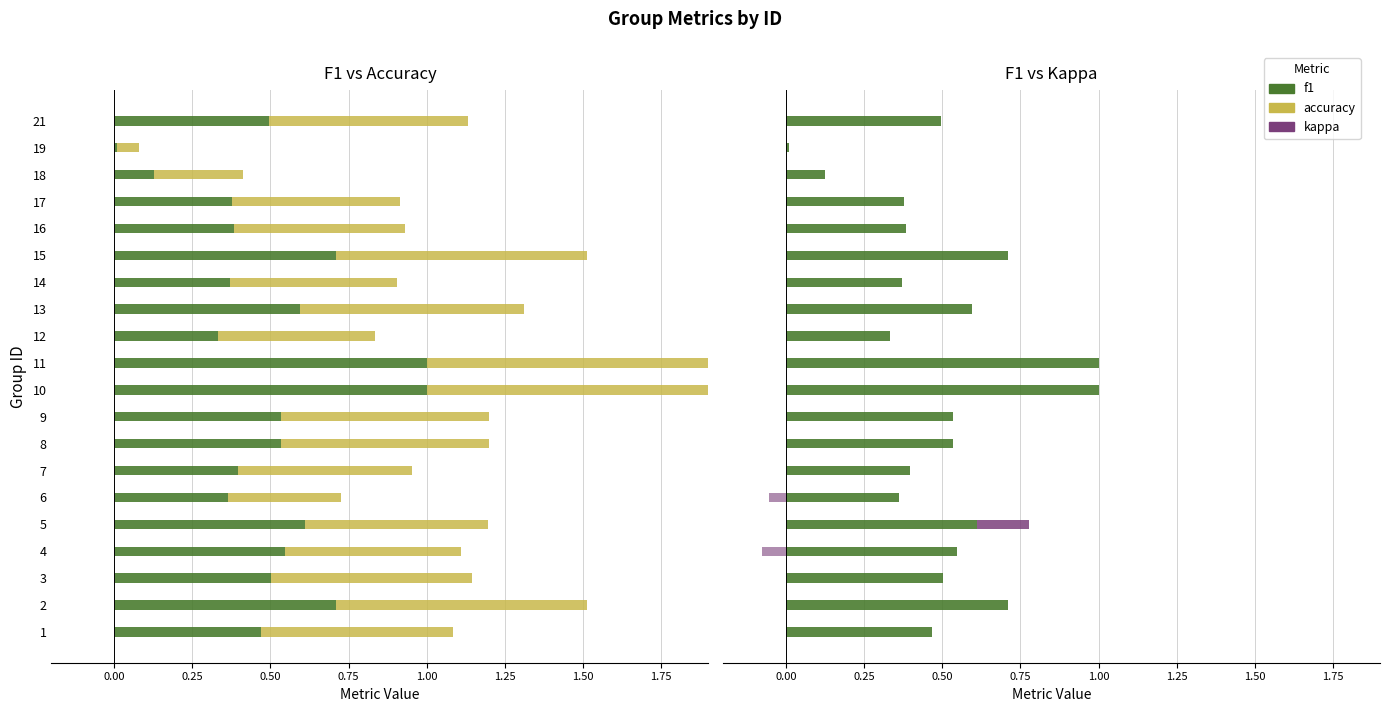

At 15, list the series in order from smallest to largest.

kappa, f1, accuracy